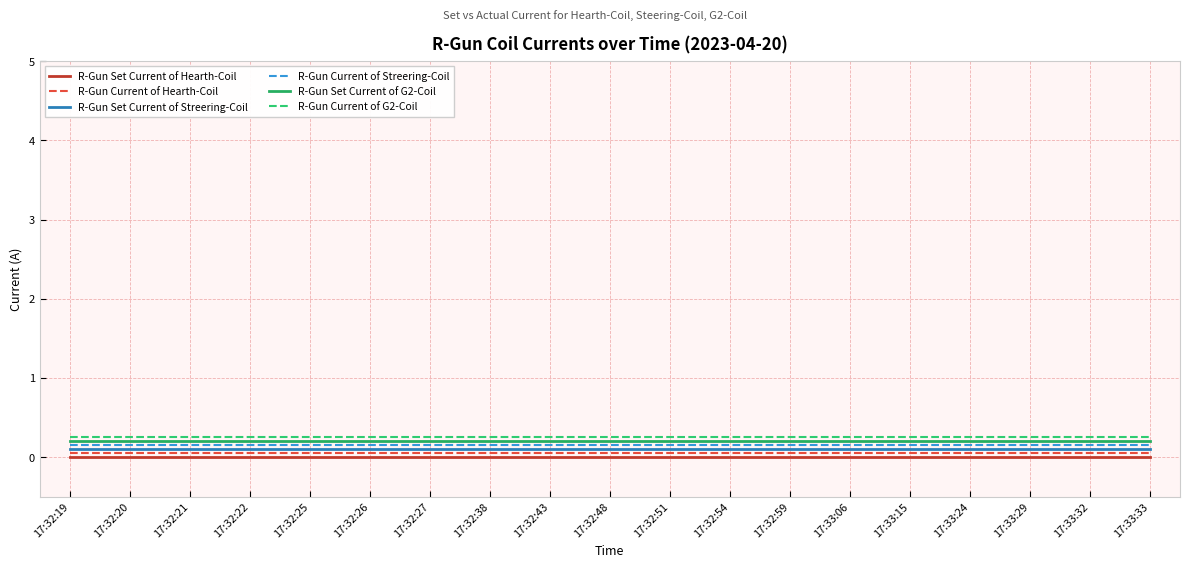

Rank the series by their average value, from lowest to highest.

R-Gun Set Current of Hearth-Coil, R-Gun Current of Hearth-Coil, R-Gun Set Current of Streering-Coil, R-Gun Current of Streering-Coil, R-Gun Set Current of G2-Coil, R-Gun Current of G2-Coil